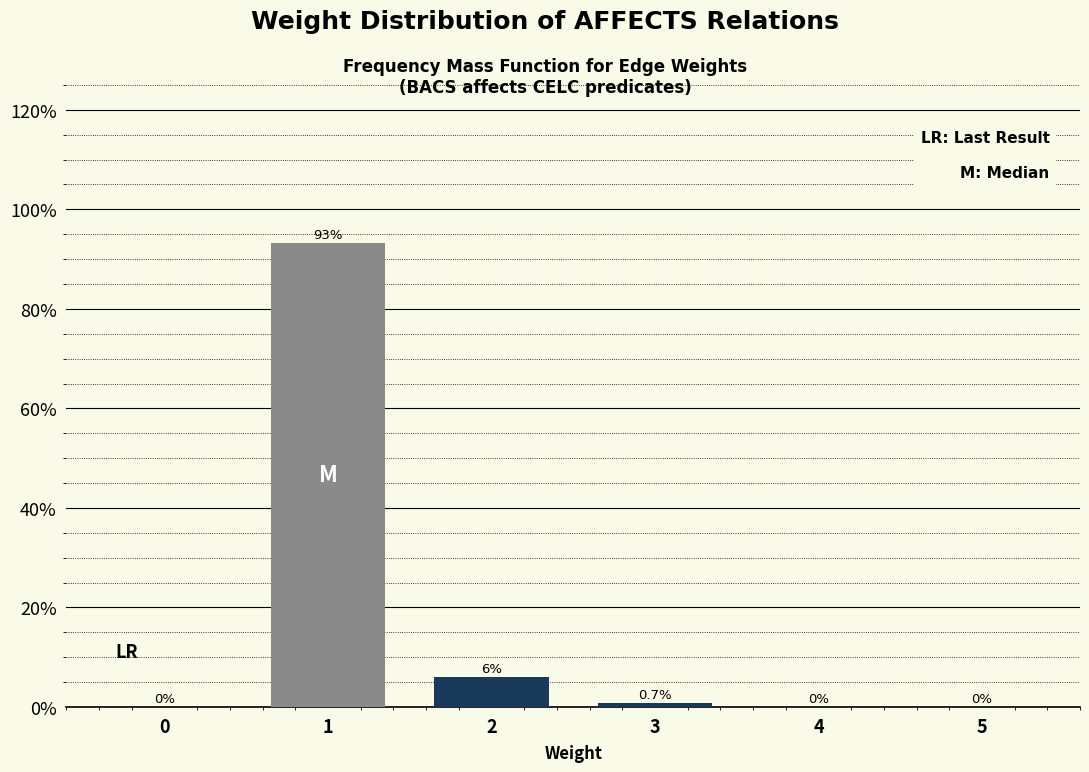

Reading left to right, what are all the values shown in this chart?

0=0.0	1=93.3	2=5.9	3=0.7	4=0.0	5=0.0